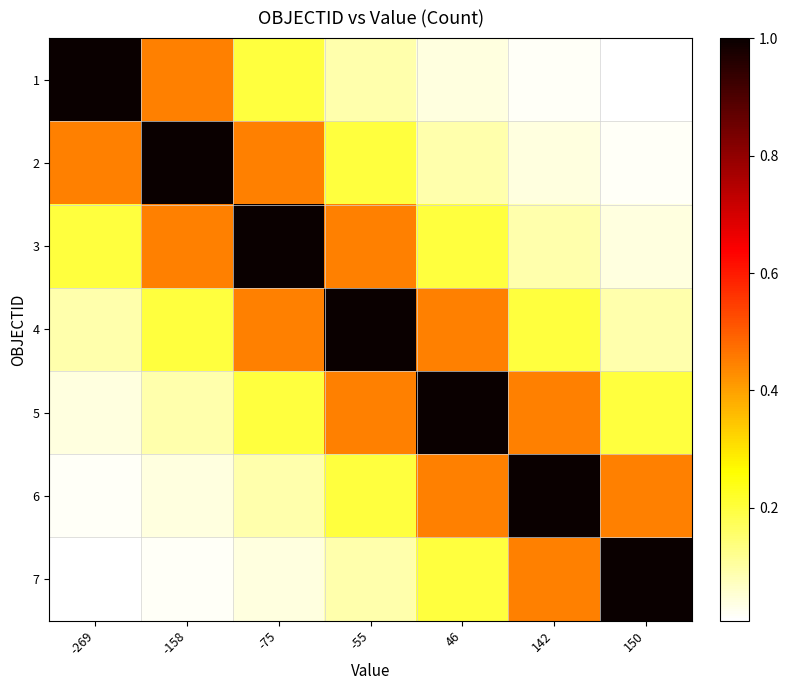

Rank the series at 46 from highest to lowest value.

5, 4, 6, 3, 7, 2, 1